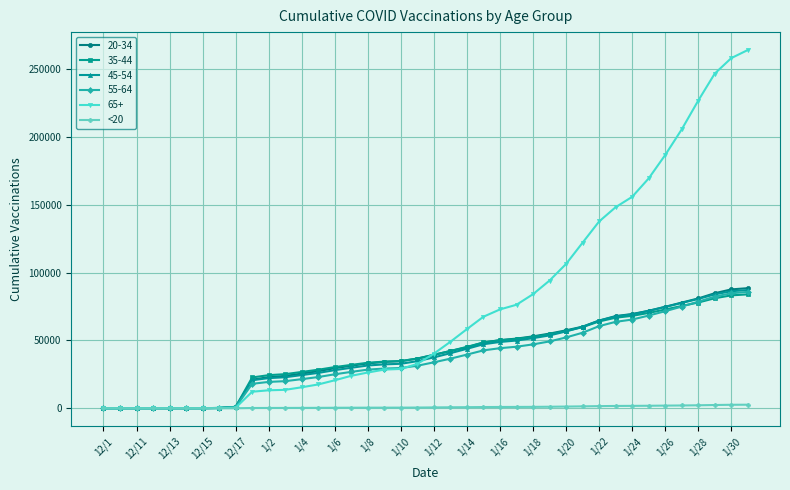

At how many categories does at least one series exceed 192164?

5